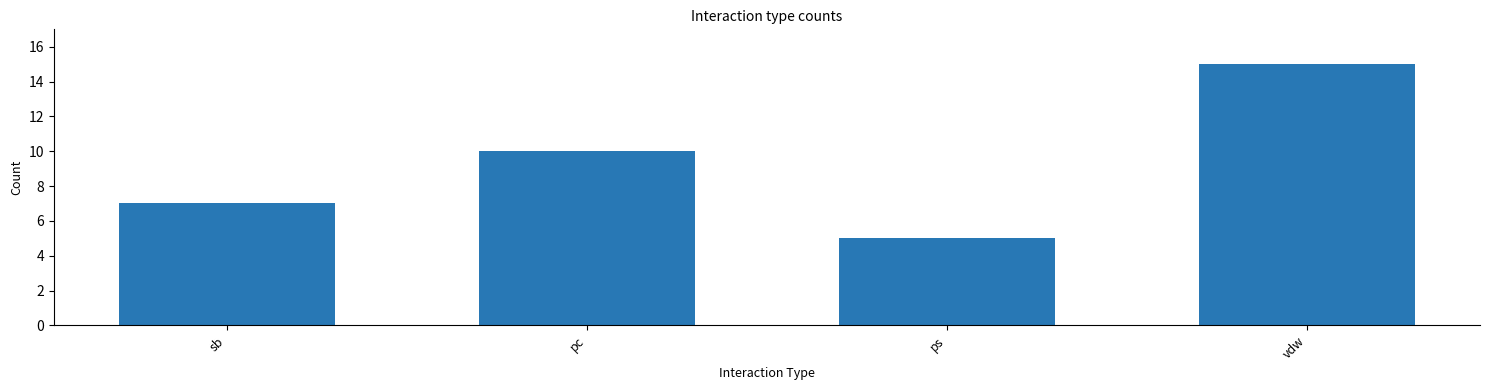

Reading left to right, list all the values displayed in this chart.

7	10	5	15